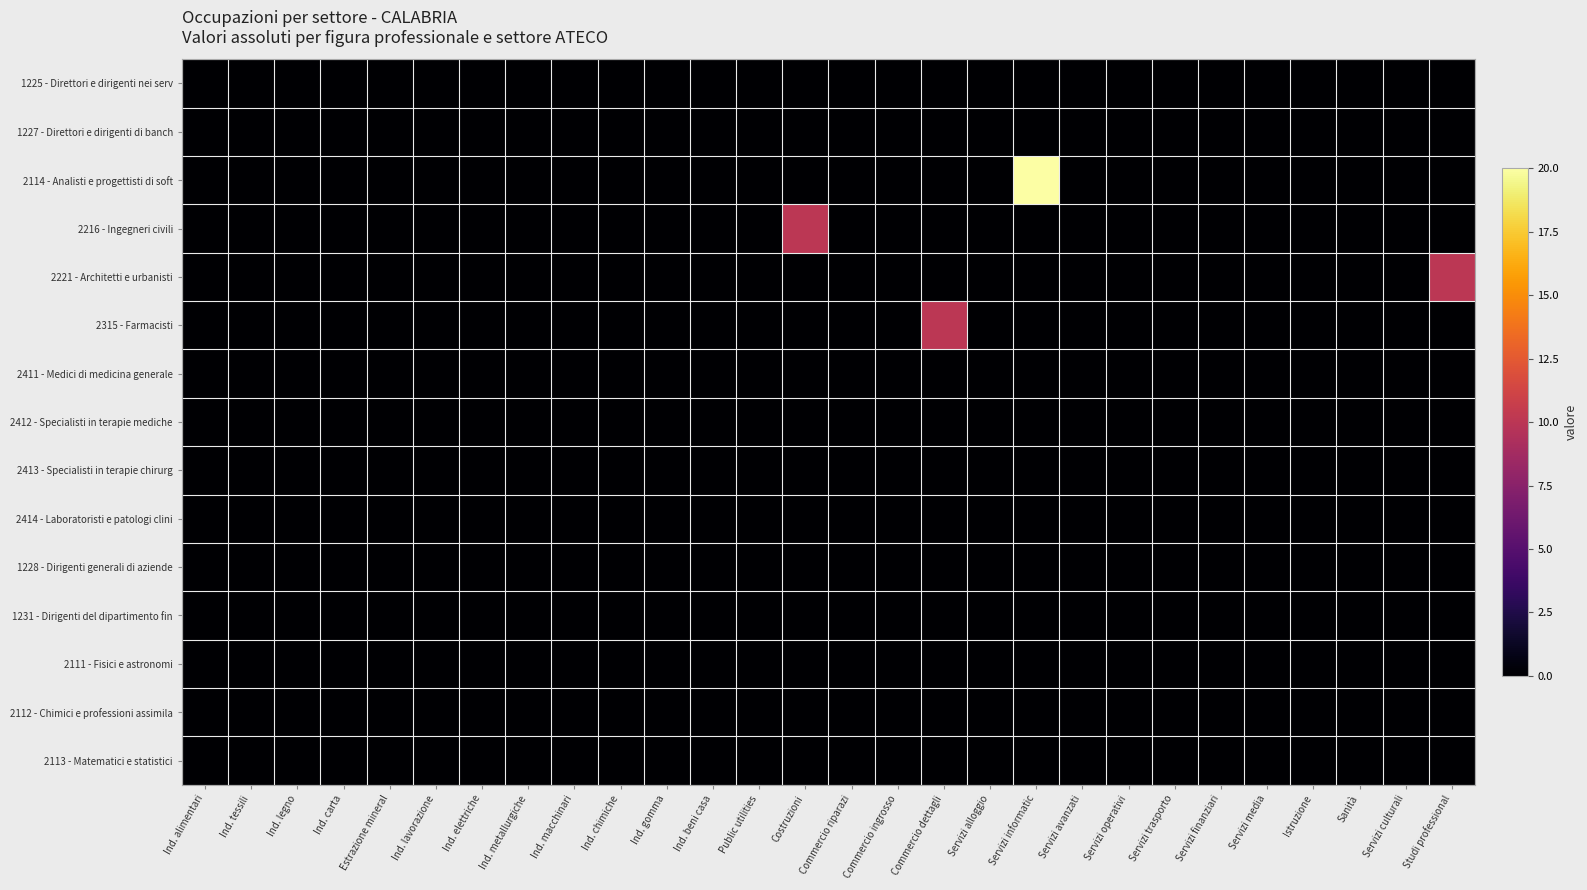

Reading left to right, what are all the values shown in this chart?

row_0: Ind. alimentari=0	Ind. tessili=0	Ind. legno=0	Ind. carta=0	Estrazione mineral=0	Ind. lavorazione=0	Ind. elettriche=0	Ind. metallurgiche=0	Ind. macchinari=0	Ind. chimiche=0	Ind. gomma=0	Ind. beni casa=0	Public utilities=0	Costruzioni=0	Commercio riparazi=0	Commercio ingrosso=0	Commercio dettagli=0	Servizi alloggio=0	Servizi informatic=0	Servizi avanzati=0	Servizi operativi=0	Servizi trasporto=0	Servizi finanziari=0	Servizi media=0	Istruzione=0	Sanità=0	Servizi culturali=0	Studi professional=0
row_1: Ind. alimentari=0	Ind. tessili=0	Ind. legno=0	Ind. carta=0	Estrazione mineral=0	Ind. lavorazione=0	Ind. elettriche=0	Ind. metallurgiche=0	Ind. macchinari=0	Ind. chimiche=0	Ind. gomma=0	Ind. beni casa=0	Public utilities=0	Costruzioni=0	Commercio riparazi=0	Commercio ingrosso=0	Commercio dettagli=0	Servizi alloggio=0	Servizi informatic=0	Servizi avanzati=0	Servizi operativi=0	Servizi trasporto=0	Servizi finanziari=0	Servizi media=0	Istruzione=0	Sanità=0	Servizi culturali=0	Studi professional=0
row_2: Ind. alimentari=0	Ind. tessili=0	Ind. legno=0	Ind. carta=0	Estrazione mineral=0	Ind. lavorazione=0	Ind. elettriche=0	Ind. metallurgiche=0	Ind. macchinari=0	Ind. chimiche=0	Ind. gomma=0	Ind. beni casa=0	Public utilities=0	Costruzioni=0	Commercio riparazi=0	Commercio ingrosso=0	Commercio dettagli=0	Servizi alloggio=0	Servizi informatic=20	Servizi avanzati=0	Servizi operativi=0	Servizi trasporto=0	Servizi finanziari=0	Servizi media=0	Istruzione=0	Sanità=0	Servizi culturali=0	Studi professional=0
row_3: Ind. alimentari=0	Ind. tessili=0	Ind. legno=0	Ind. carta=0	Estrazione mineral=0	Ind. lavorazione=0	Ind. elettriche=0	Ind. metallurgiche=0	Ind. macchinari=0	Ind. chimiche=0	Ind. gomma=0	Ind. beni casa=0	Public utilities=0	Costruzioni=10	Commercio riparazi=0	Commercio ingrosso=0	Commercio dettagli=0	Servizi alloggio=0	Servizi informatic=0	Servizi avanzati=0	Servizi operativi=0	Servizi trasporto=0	Servizi finanziari=0	Servizi media=0	Istruzione=0	Sanità=0	Servizi culturali=0	Studi professional=0
row_4: Ind. alimentari=0	Ind. tessili=0	Ind. legno=0	Ind. carta=0	Estrazione mineral=0	Ind. lavorazione=0	Ind. elettriche=0	Ind. metallurgiche=0	Ind. macchinari=0	Ind. chimiche=0	Ind. gomma=0	Ind. beni casa=0	Public utilities=0	Costruzioni=0	Commercio riparazi=0	Commercio ingrosso=0	Commercio dettagli=0	Servizi alloggio=0	Servizi informatic=0	Servizi avanzati=0	Servizi operativi=0	Servizi trasporto=0	Servizi finanziari=0	Servizi media=0	Istruzione=0	Sanità=0	Servizi culturali=0	Studi professional=10
row_5: Ind. alimentari=0	Ind. tessili=0	Ind. legno=0	Ind. carta=0	Estrazione mineral=0	Ind. lavorazione=0	Ind. elettriche=0	Ind. metallurgiche=0	Ind. macchinari=0	Ind. chimiche=0	Ind. gomma=0	Ind. beni casa=0	Public utilities=0	Costruzioni=0	Commercio riparazi=0	Commercio ingrosso=0	Commercio dettagli=10	Servizi alloggio=0	Servizi informatic=0	Servizi avanzati=0	Servizi operativi=0	Servizi trasporto=0	Servizi finanziari=0	Servizi media=0	Istruzione=0	Sanità=0	Servizi culturali=0	Studi professional=0
row_6: Ind. alimentari=0	Ind. tessili=0	Ind. legno=0	Ind. carta=0	Estrazione mineral=0	Ind. lavorazione=0	Ind. elettriche=0	Ind. metallurgiche=0	Ind. macchinari=0	Ind. chimiche=0	Ind. gomma=0	Ind. beni casa=0	Public utilities=0	Costruzioni=0	Commercio riparazi=0	Commercio ingrosso=0	Commercio dettagli=0	Servizi alloggio=0	Servizi informatic=0	Servizi avanzati=0	Servizi operativi=0	Servizi trasporto=0	Servizi finanziari=0	Servizi media=0	Istruzione=0	Sanità=0	Servizi culturali=0	Studi professional=0
row_7: Ind. alimentari=0	Ind. tessili=0	Ind. legno=0	Ind. carta=0	Estrazione mineral=0	Ind. lavorazione=0	Ind. elettriche=0	Ind. metallurgiche=0	Ind. macchinari=0	Ind. chimiche=0	Ind. gomma=0	Ind. beni casa=0	Public utilities=0	Costruzioni=0	Commercio riparazi=0	Commercio ingrosso=0	Commercio dettagli=0	Servizi alloggio=0	Servizi informatic=0	Servizi avanzati=0	Servizi operativi=0	Servizi trasporto=0	Servizi finanziari=0	Servizi media=0	Istruzione=0	Sanità=0	Servizi culturali=0	Studi professional=0
row_8: Ind. alimentari=0	Ind. tessili=0	Ind. legno=0	Ind. carta=0	Estrazione mineral=0	Ind. lavorazione=0	Ind. elettriche=0	Ind. metallurgiche=0	Ind. macchinari=0	Ind. chimiche=0	Ind. gomma=0	Ind. beni casa=0	Public utilities=0	Costruzioni=0	Commercio riparazi=0	Commercio ingrosso=0	Commercio dettagli=0	Servizi alloggio=0	Servizi informatic=0	Servizi avanzati=0	Servizi operativi=0	Servizi trasporto=0	Servizi finanziari=0	Servizi media=0	Istruzione=0	Sanità=0	Servizi culturali=0	Studi professional=0
row_9: Ind. alimentari=0	Ind. tessili=0	Ind. legno=0	Ind. carta=0	Estrazione mineral=0	Ind. lavorazione=0	Ind. elettriche=0	Ind. metallurgiche=0	Ind. macchinari=0	Ind. chimiche=0	Ind. gomma=0	Ind. beni casa=0	Public utilities=0	Costruzioni=0	Commercio riparazi=0	Commercio ingrosso=0	Commercio dettagli=0	Servizi alloggio=0	Servizi informatic=0	Servizi avanzati=0	Servizi operativi=0	Servizi trasporto=0	Servizi finanziari=0	Servizi media=0	Istruzione=0	Sanità=0	Servizi culturali=0	Studi professional=0
row_10: Ind. alimentari=0	Ind. tessili=0	Ind. legno=0	Ind. carta=0	Estrazione mineral=0	Ind. lavorazione=0	Ind. elettriche=0	Ind. metallurgiche=0	Ind. macchinari=0	Ind. chimiche=0	Ind. gomma=0	Ind. beni casa=0	Public utilities=0	Costruzioni=0	Commercio riparazi=0	Commercio ingrosso=0	Commercio dettagli=0	Servizi alloggio=0	Servizi informatic=0	Servizi avanzati=0	Servizi operativi=0	Servizi trasporto=0	Servizi finanziari=0	Servizi media=0	Istruzione=0	Sanità=0	Servizi culturali=0	Studi professional=0
row_11: Ind. alimentari=0	Ind. tessili=0	Ind. legno=0	Ind. carta=0	Estrazione mineral=0	Ind. lavorazione=0	Ind. elettriche=0	Ind. metallurgiche=0	Ind. macchinari=0	Ind. chimiche=0	Ind. gomma=0	Ind. beni casa=0	Public utilities=0	Costruzioni=0	Commercio riparazi=0	Commercio ingrosso=0	Commercio dettagli=0	Servizi alloggio=0	Servizi informatic=0	Servizi avanzati=0	Servizi operativi=0	Servizi trasporto=0	Servizi finanziari=0	Servizi media=0	Istruzione=0	Sanità=0	Servizi culturali=0	Studi professional=0
row_12: Ind. alimentari=0	Ind. tessili=0	Ind. legno=0	Ind. carta=0	Estrazione mineral=0	Ind. lavorazione=0	Ind. elettriche=0	Ind. metallurgiche=0	Ind. macchinari=0	Ind. chimiche=0	Ind. gomma=0	Ind. beni casa=0	Public utilities=0	Costruzioni=0	Commercio riparazi=0	Commercio ingrosso=0	Commercio dettagli=0	Servizi alloggio=0	Servizi informatic=0	Servizi avanzati=0	Servizi operativi=0	Servizi trasporto=0	Servizi finanziari=0	Servizi media=0	Istruzione=0	Sanità=0	Servizi culturali=0	Studi professional=0
row_13: Ind. alimentari=0	Ind. tessili=0	Ind. legno=0	Ind. carta=0	Estrazione mineral=0	Ind. lavorazione=0	Ind. elettriche=0	Ind. metallurgiche=0	Ind. macchinari=0	Ind. chimiche=0	Ind. gomma=0	Ind. beni casa=0	Public utilities=0	Costruzioni=0	Commercio riparazi=0	Commercio ingrosso=0	Commercio dettagli=0	Servizi alloggio=0	Servizi informatic=0	Servizi avanzati=0	Servizi operativi=0	Servizi trasporto=0	Servizi finanziari=0	Servizi media=0	Istruzione=0	Sanità=0	Servizi culturali=0	Studi professional=0
row_14: Ind. alimentari=0	Ind. tessili=0	Ind. legno=0	Ind. carta=0	Estrazione mineral=0	Ind. lavorazione=0	Ind. elettriche=0	Ind. metallurgiche=0	Ind. macchinari=0	Ind. chimiche=0	Ind. gomma=0	Ind. beni casa=0	Public utilities=0	Costruzioni=0	Commercio riparazi=0	Commercio ingrosso=0	Commercio dettagli=0	Servizi alloggio=0	Servizi informatic=0	Servizi avanzati=0	Servizi operativi=0	Servizi trasporto=0	Servizi finanziari=0	Servizi media=0	Istruzione=0	Sanità=0	Servizi culturali=0	Studi professional=0